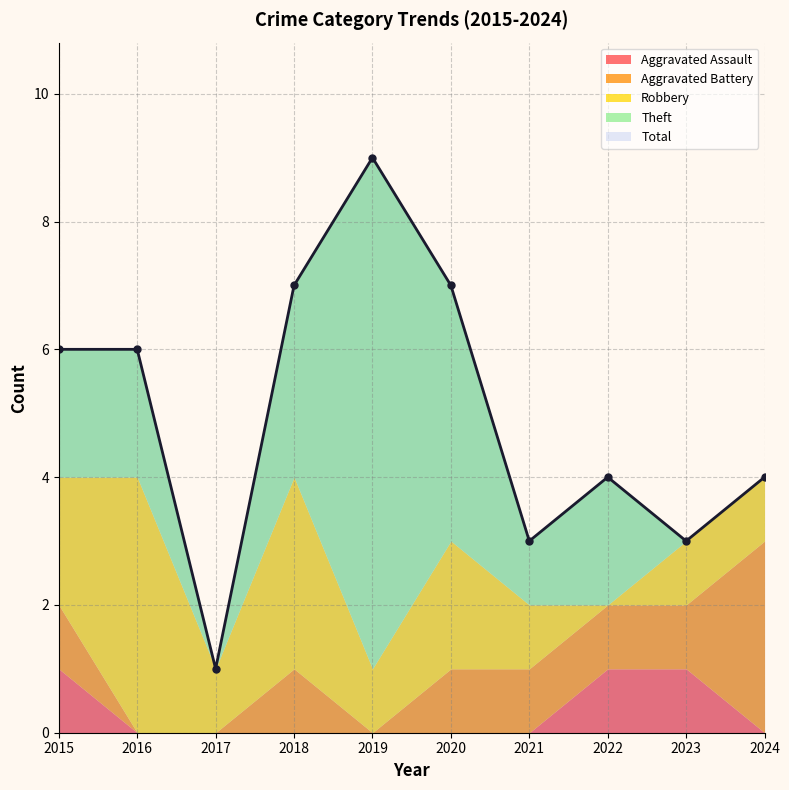

What is the sum of all Aggravated Battery values?

9